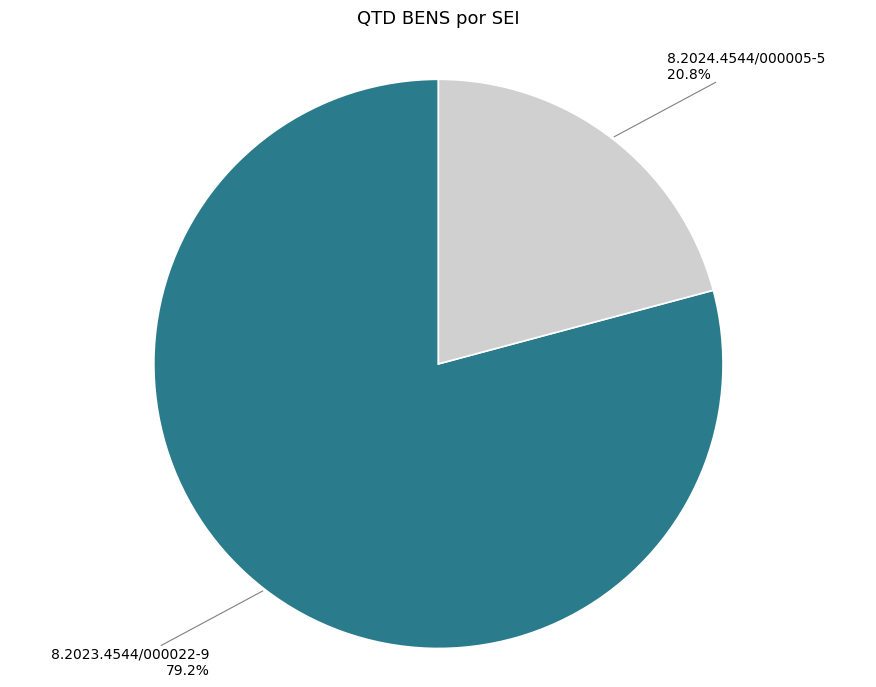

Is there any slice that represents more than half of the pie?

Yes